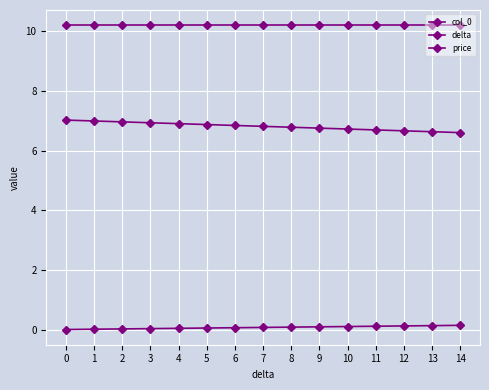

What is the average value of the col_0 series?

0.1